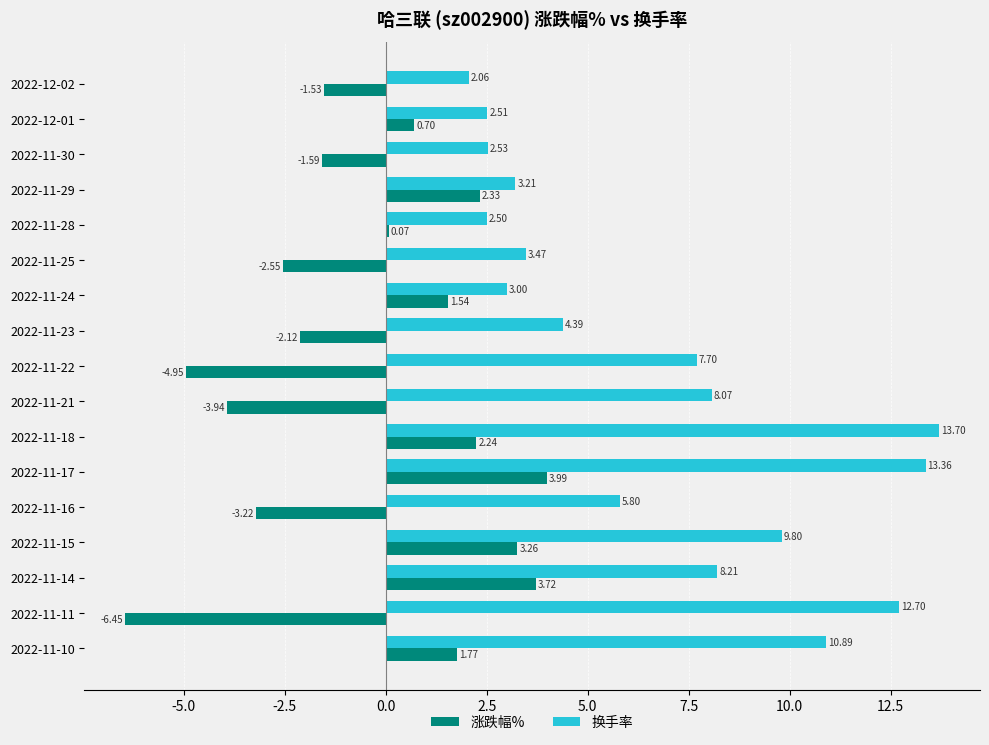

What is the average value of the 涨跌幅% series?

-0.4